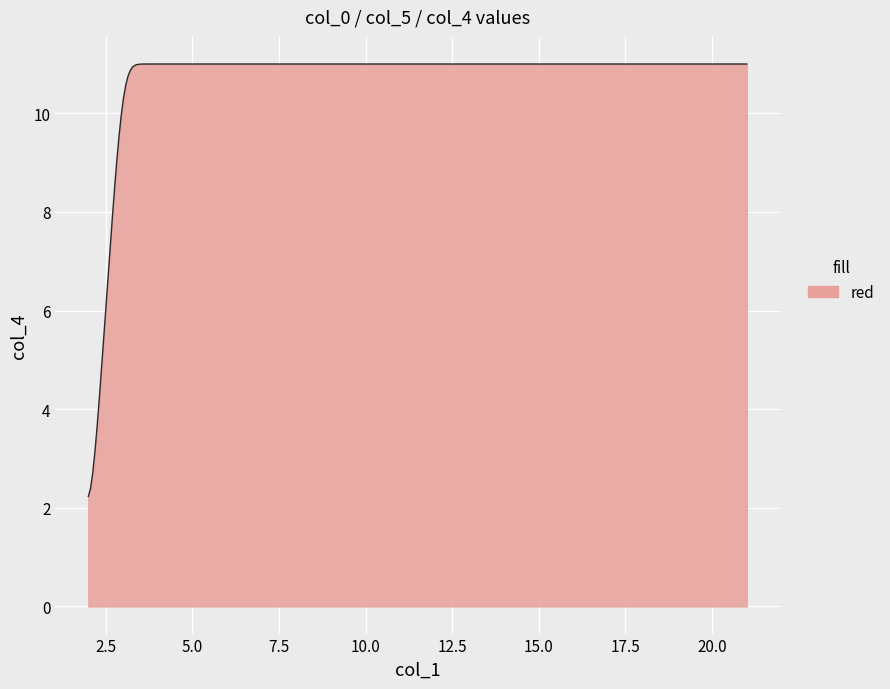

What is the greatest value displayed?

11.0